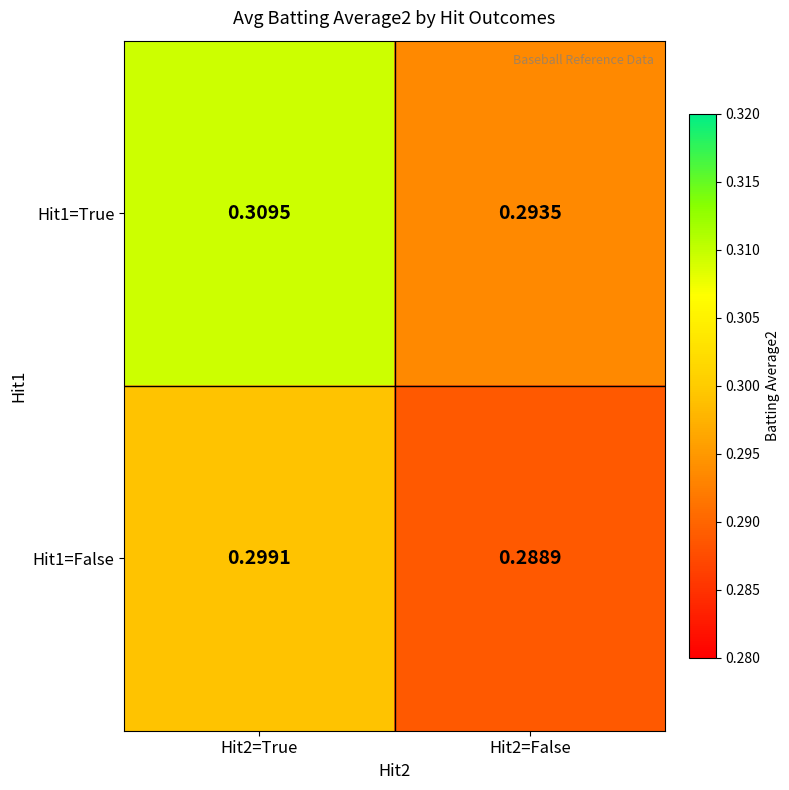

Is the value of Hit1=True at Hit2=True greater than the value of Hit1=False at Hit2=True?

Yes